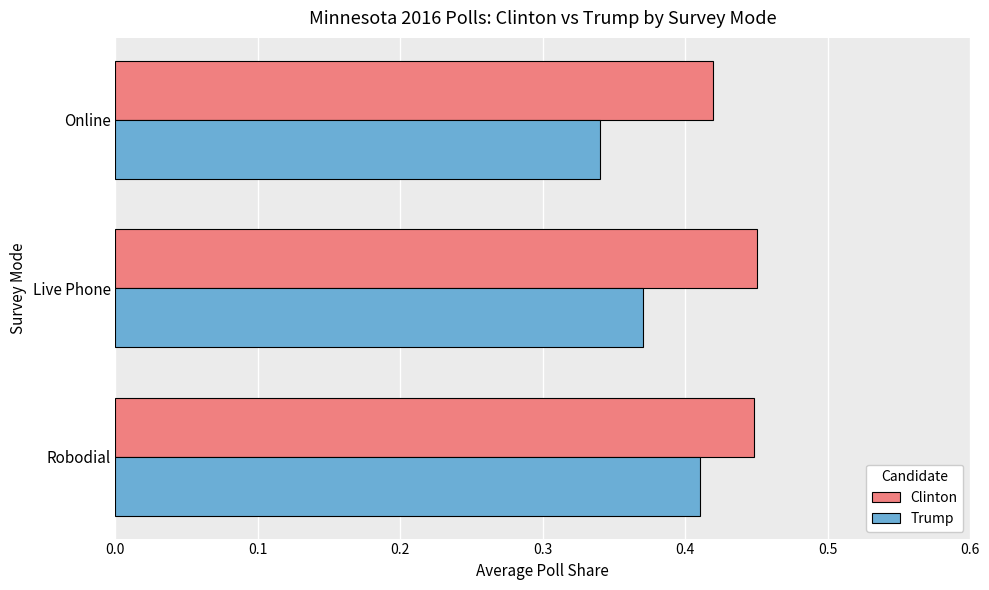

Is the value of Trump at Online greater than the value of Clinton at Robodial?

No